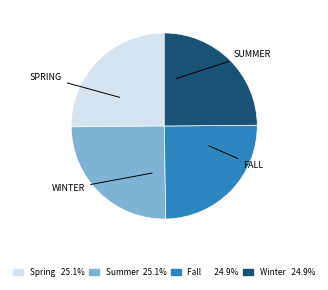

Is there any slice that represents more than half of the pie?

No